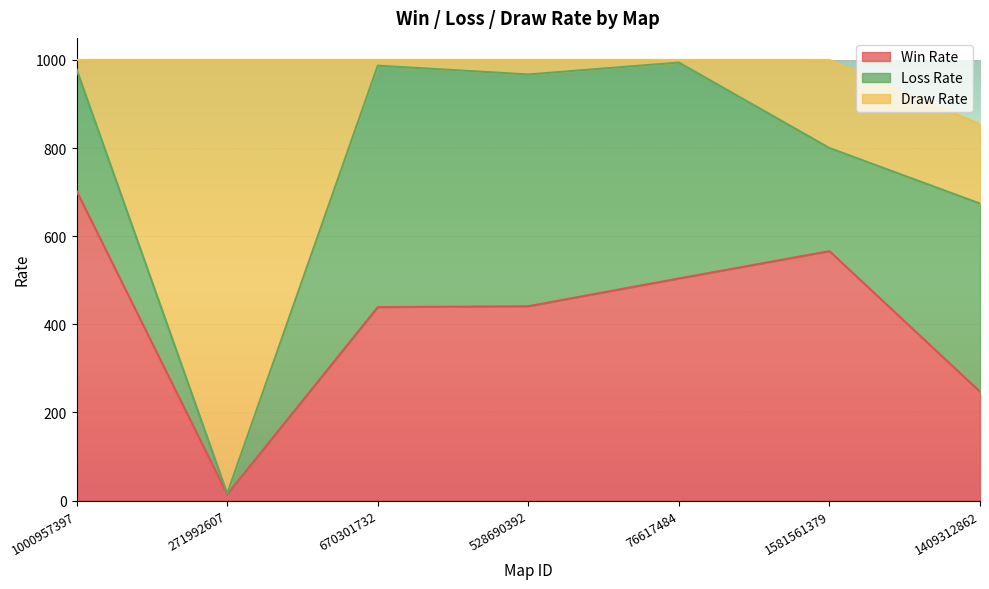

At which label does Win Rate reach its minimum?

271992607